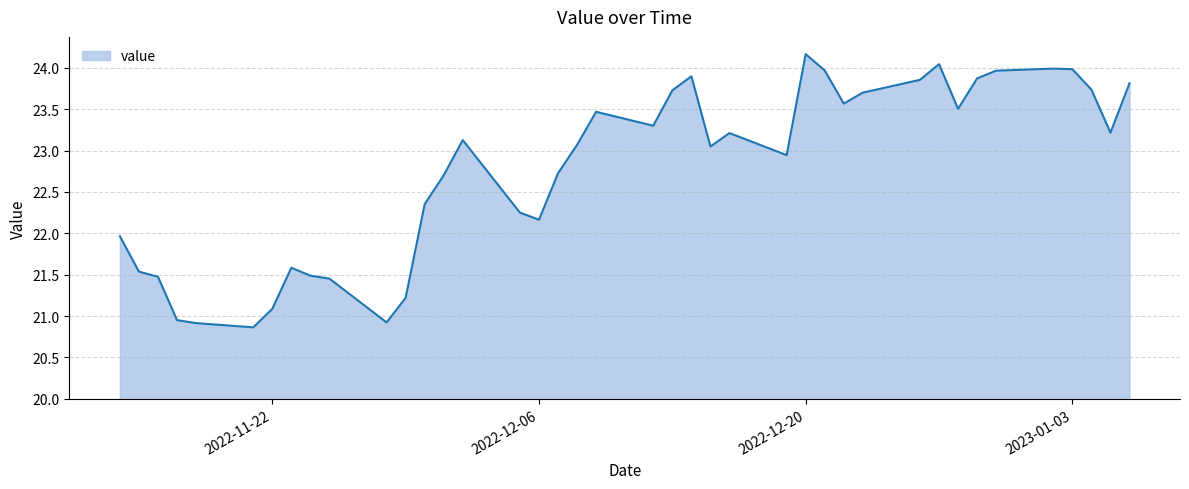

What is the difference between the maximum and minimum values?

3.3